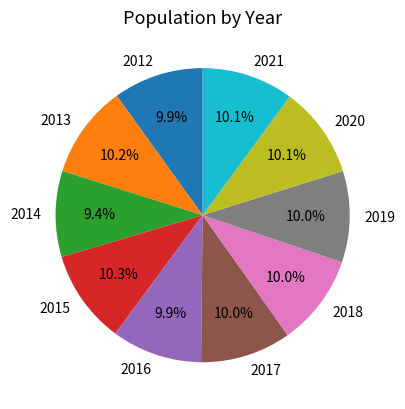

Is there a majority slice in this chart?

No